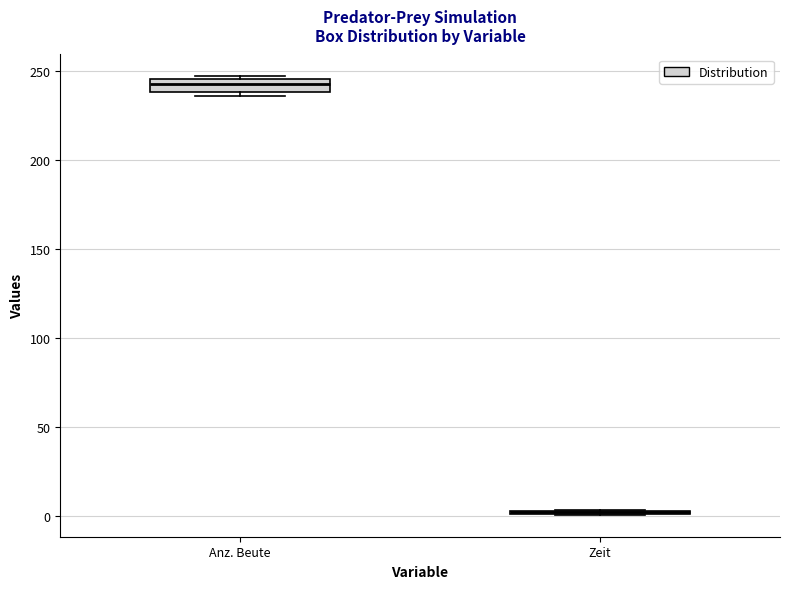

Reading left to right, read every box against the y-axis: the position of its median line, the range the box covers, and the ends of its whiskers. The values are not printed on the chart, so give them approximately, as read against the axis.

Anz. Beute: median 245 (just below the box's upper edge), box 240 to 245, whiskers 235 to 245
Zeit: box collapsed to a line at 0, whiskers 0 to 5